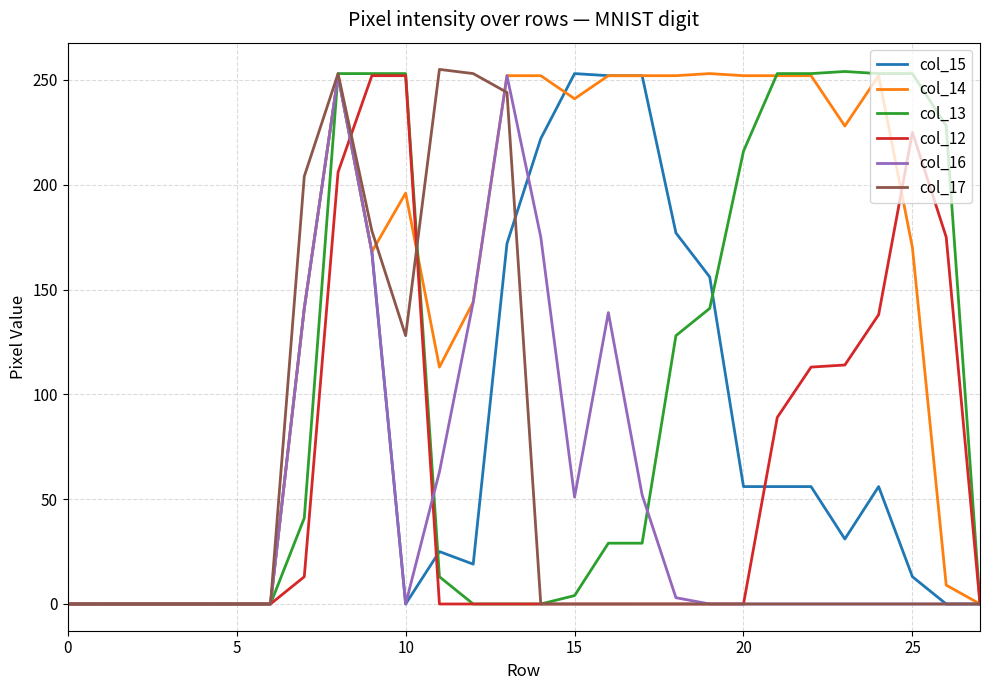

Which series has the largest total across all categories?

col_14